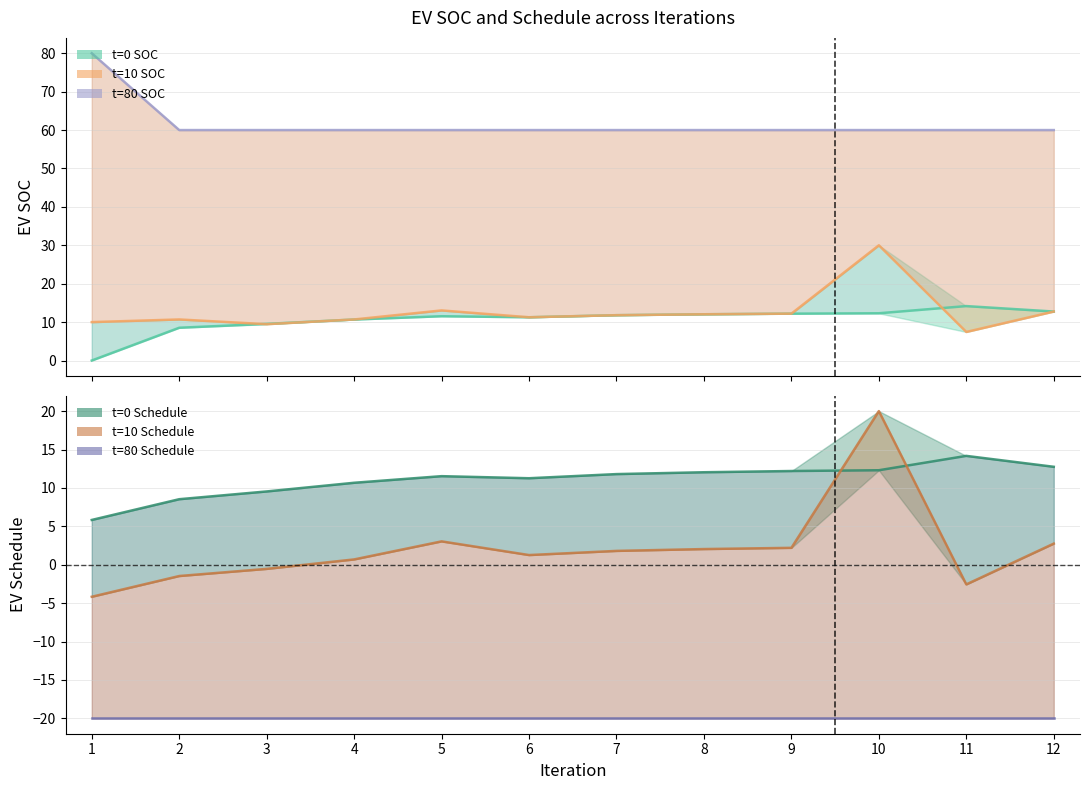

Which series has the largest range (max minus min)?

EV_Schedule_t10